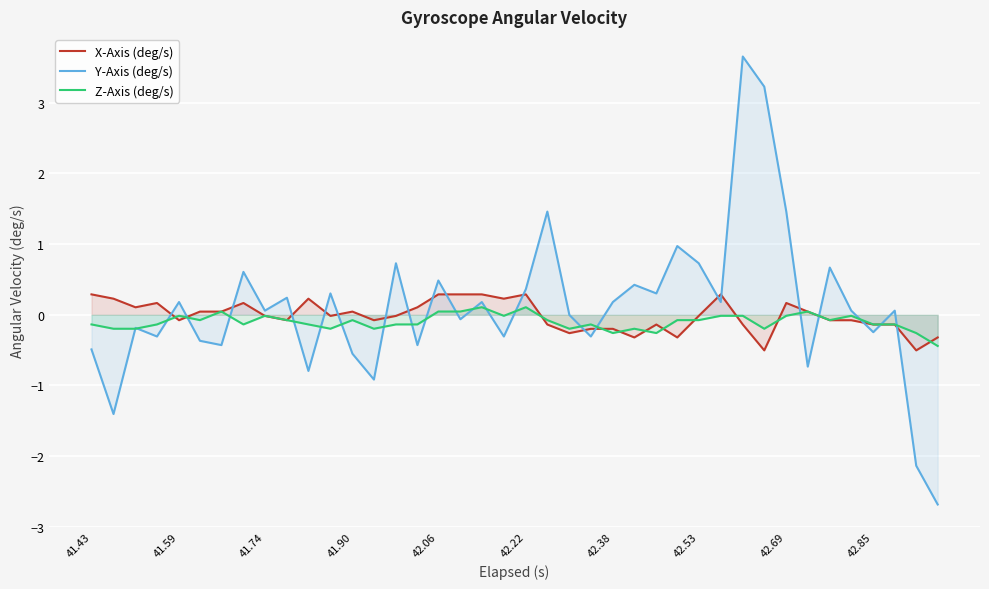

What is the smallest value displayed?

-2.7